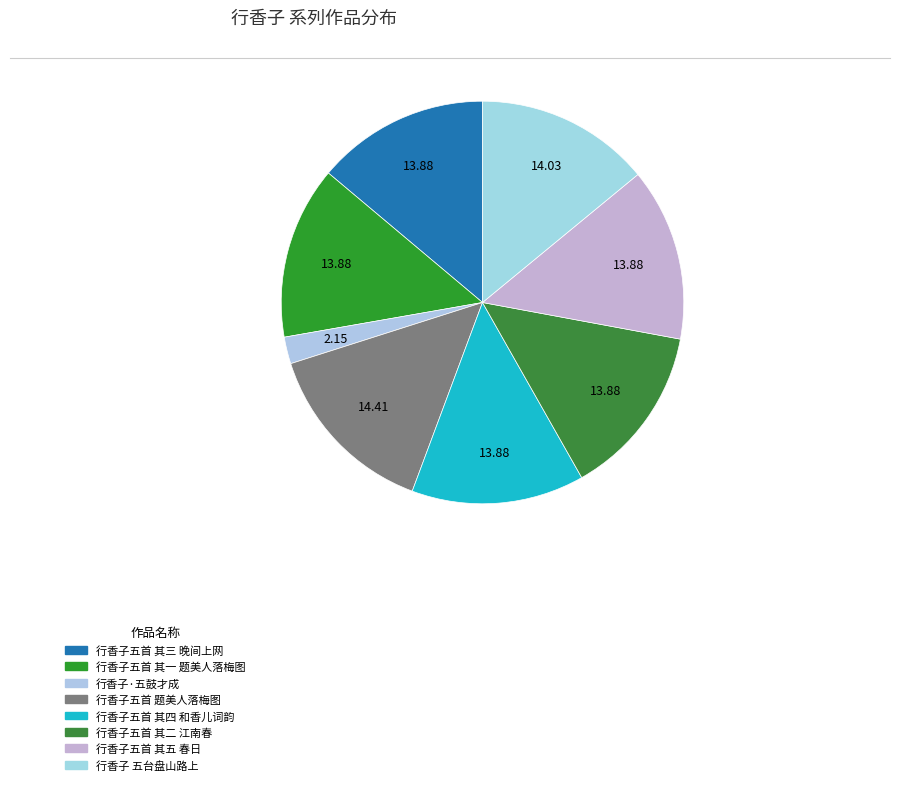

Rank the categories by value from highest to lowest.

行香子五首 题美人落梅图, 行香子 五台盘山路上, 行香子五首 其五 春日, 行香子五首 其四 和香儿词韵, 行香子五首 其三 晚间上网, 行香子五首 其二 江南春, 行香子五首 其一 题美人落梅图, 行香子·五鼓才成